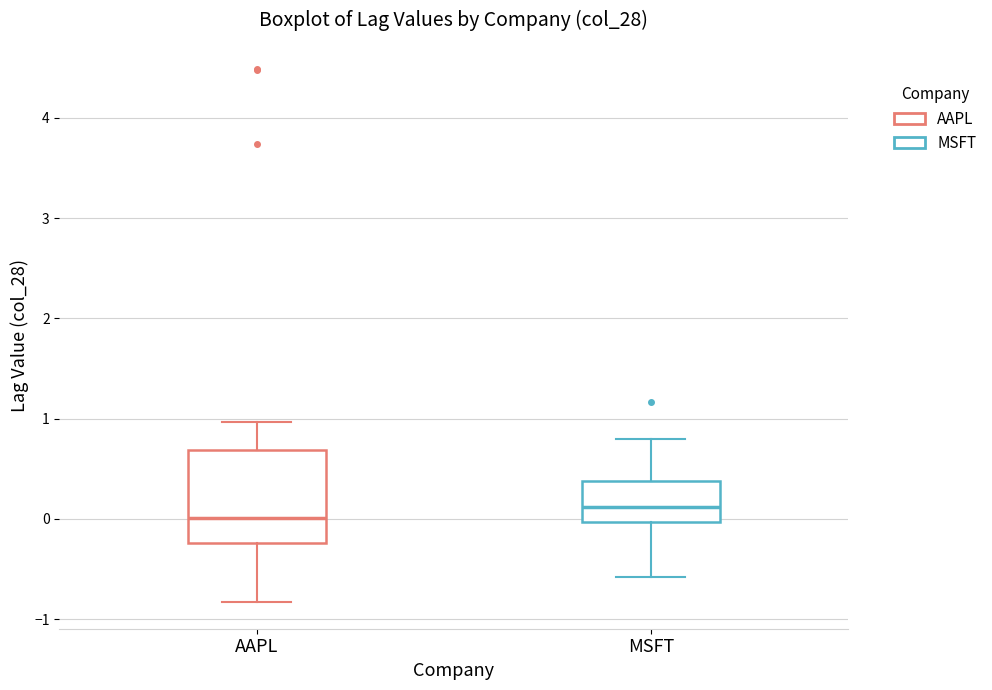

Which box's median line is the highest?

MSFT